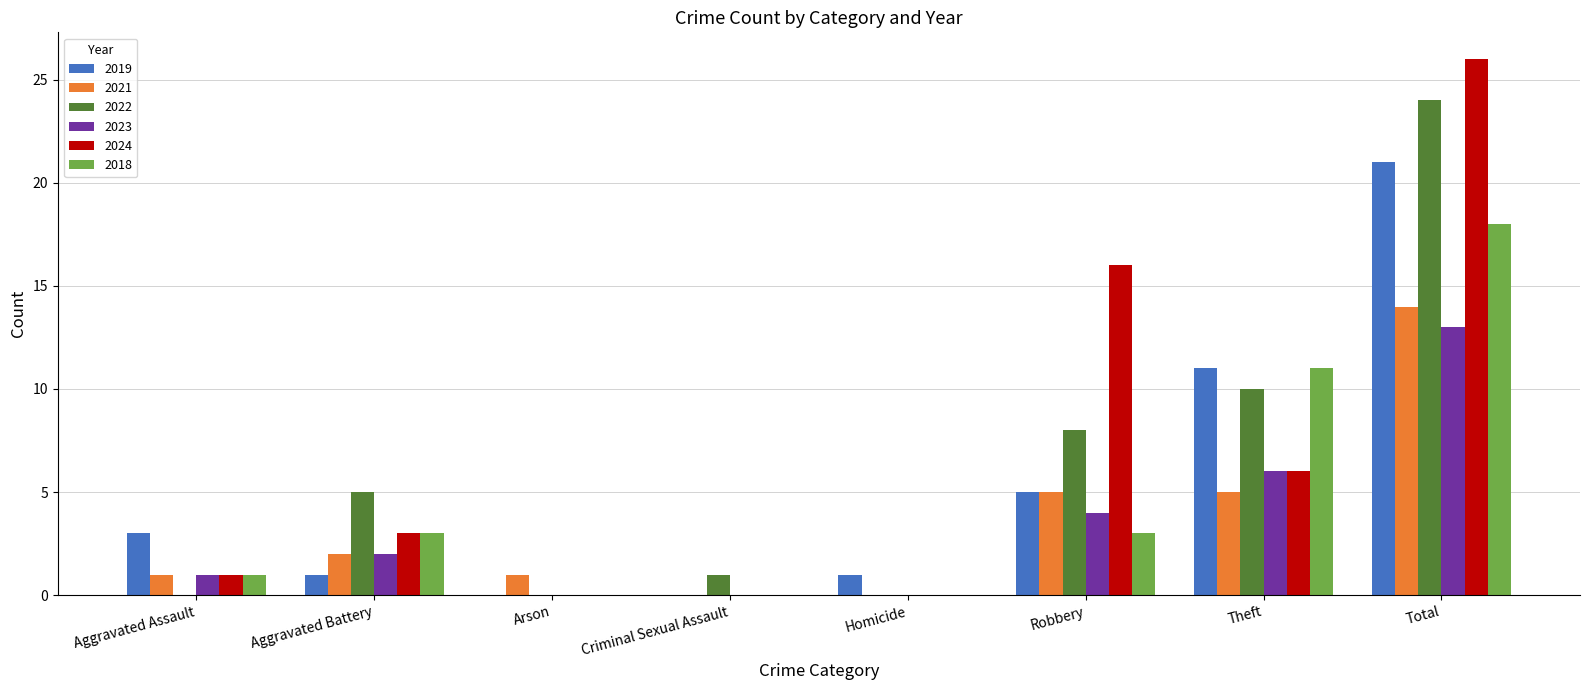

What is the difference between the 2019 values at Aggravated Assault and Arson?

3